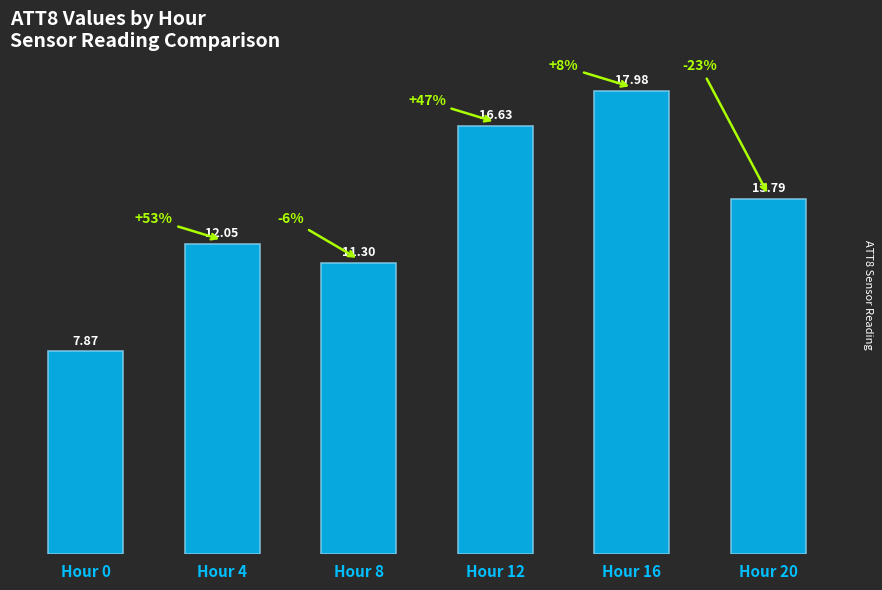

List the labels in order of value, smallest first.

Hour 0, Hour 8, Hour 4, Hour 20, Hour 12, Hour 16